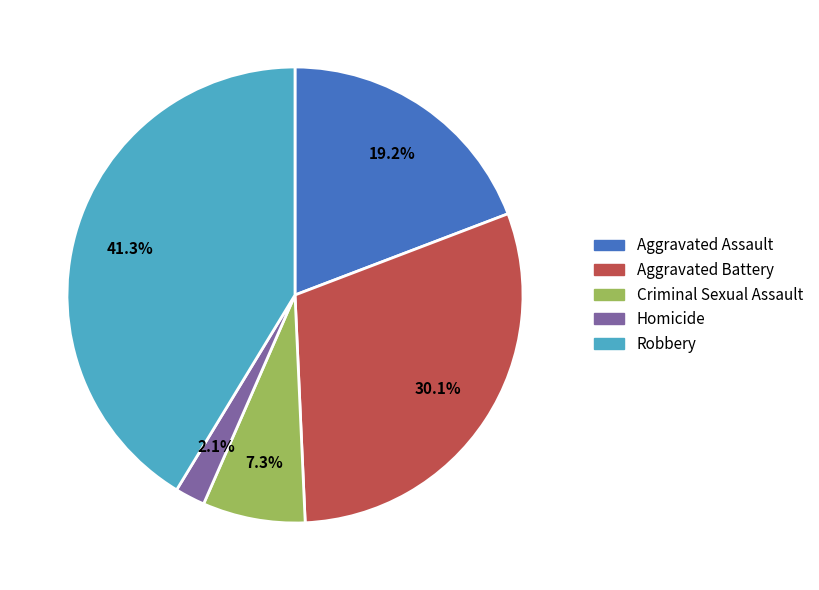

Count the number of slices in the pie.

5